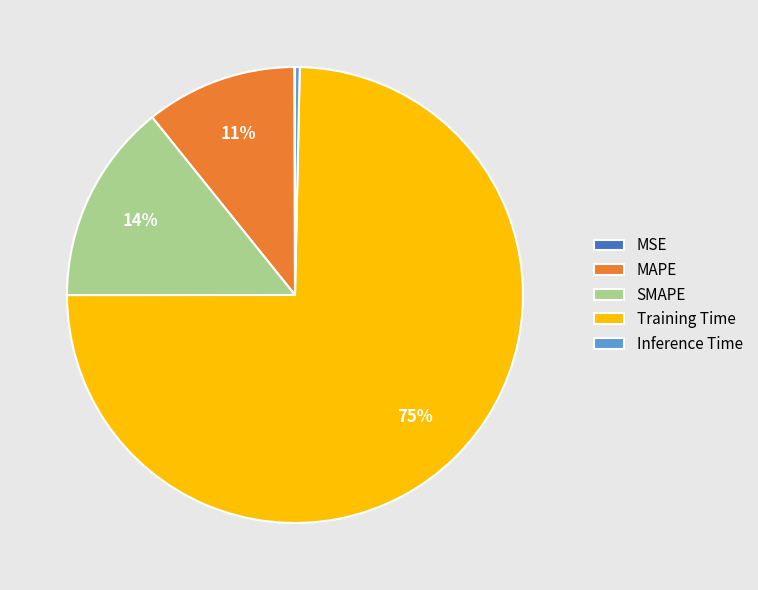

Between Inference Time and Training Time, which is larger?

Training Time